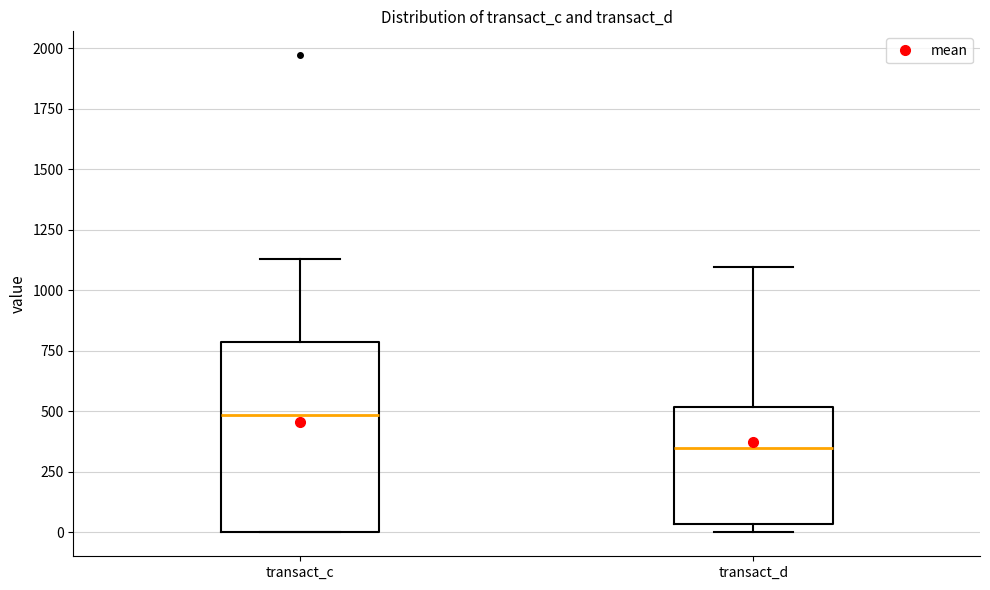

Reading left to right, read every box against the y-axis: the position of its median line, the range the box covers, and the ends of its whiskers. The values are not printed on the chart, so give them approximately, as read against the axis.

transact_c: median 500, box 0 to 800, whiskers 0 to 1150
transact_d: median 350, box 50 to 500, whiskers 0 to 1100